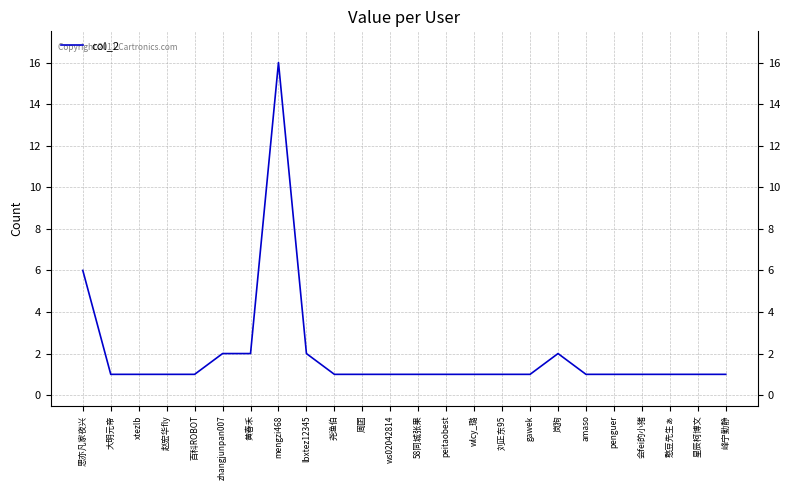

True or false: the data shows 2 at 峰宁勤静.

False